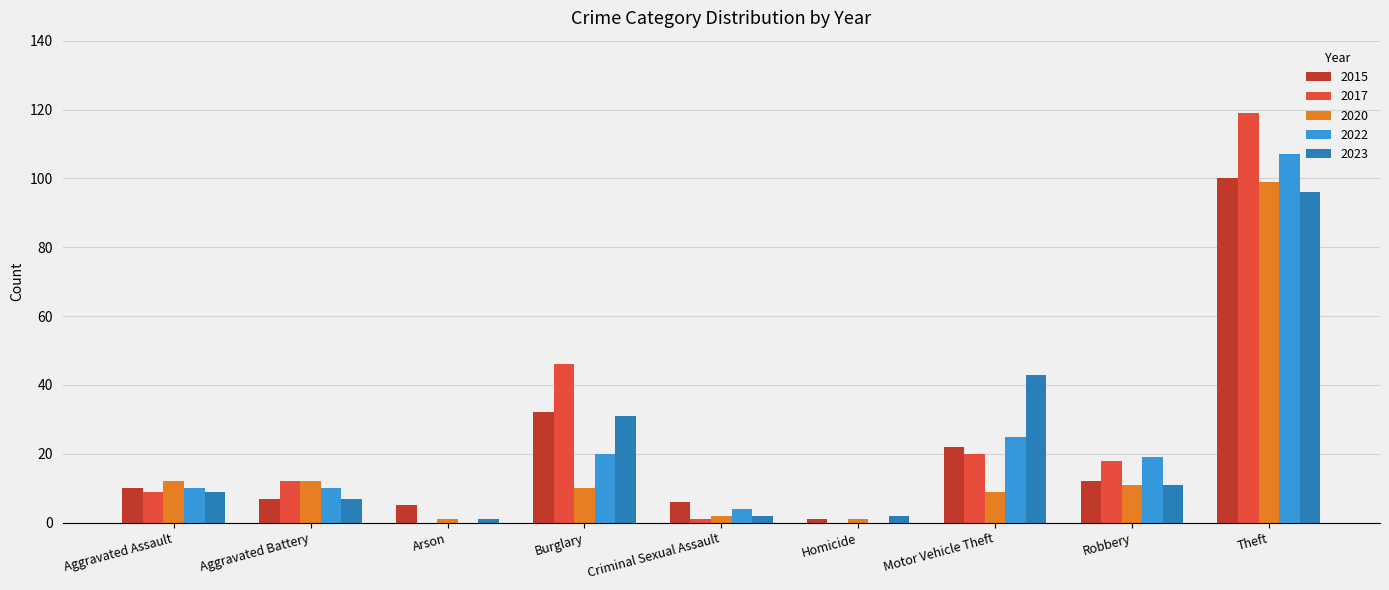

What is the average value of the 2022 series?

22